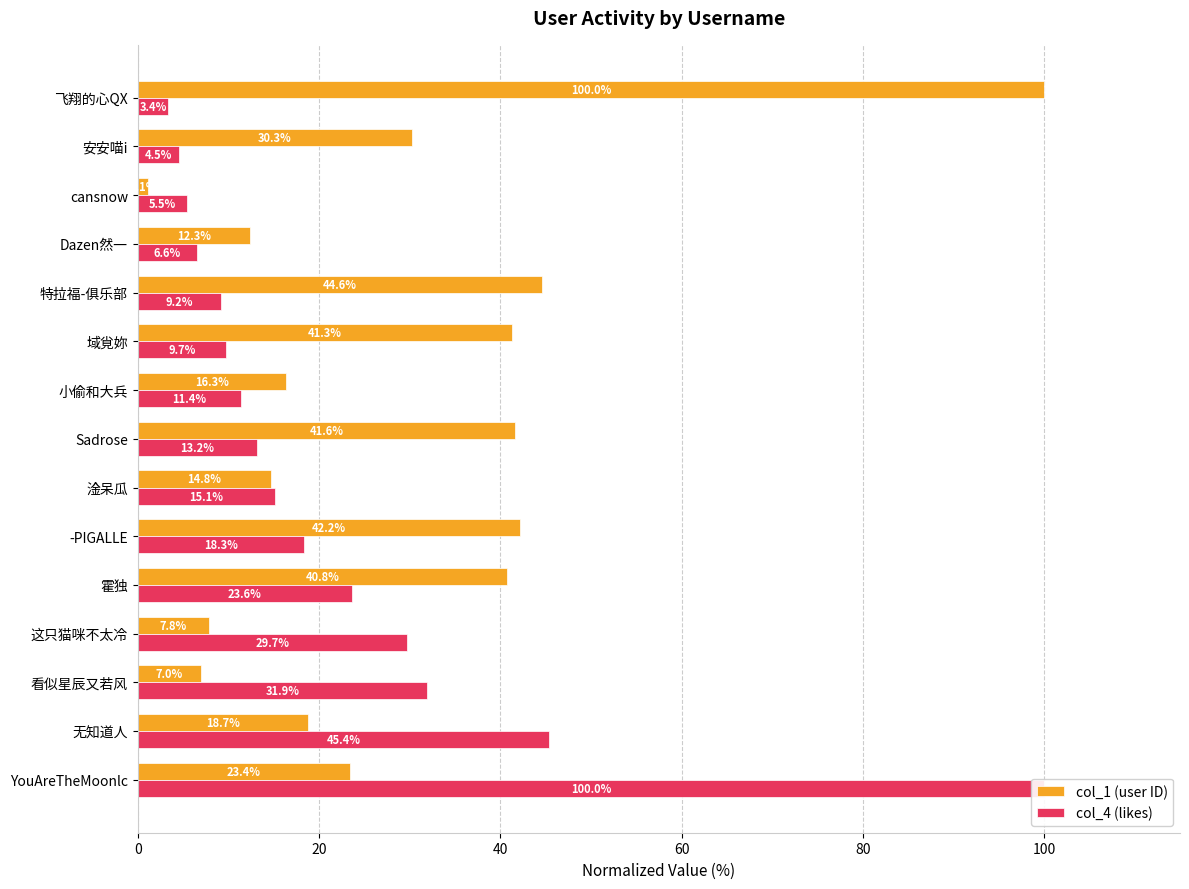

How many groups of bars are there?

15